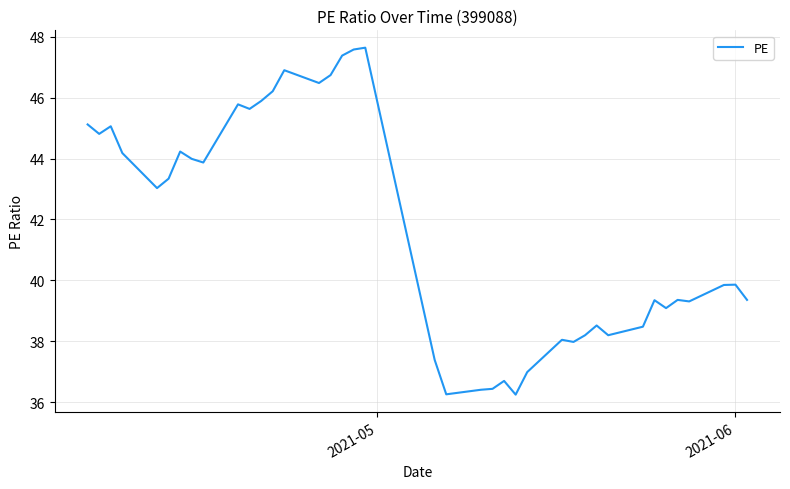

What is the difference between the maximum and minimum values?

11.4